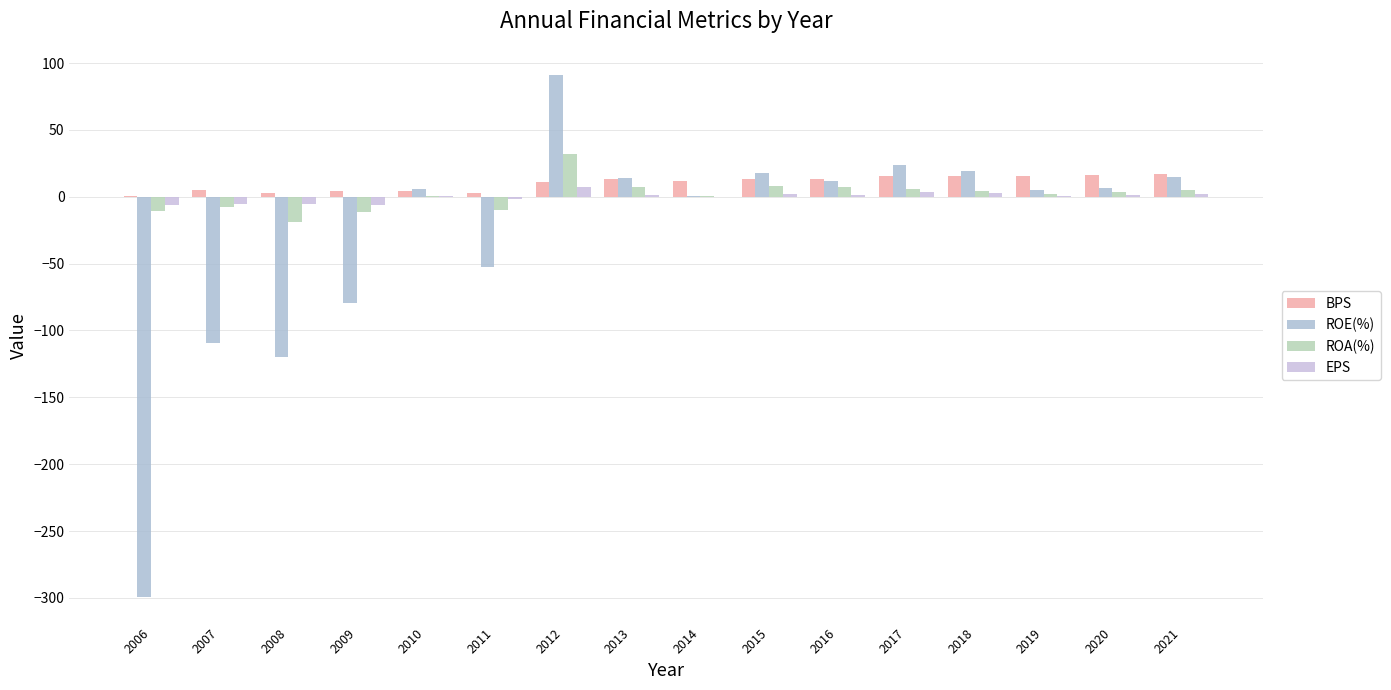

Which series has the widest spread of values?

ROE(%)